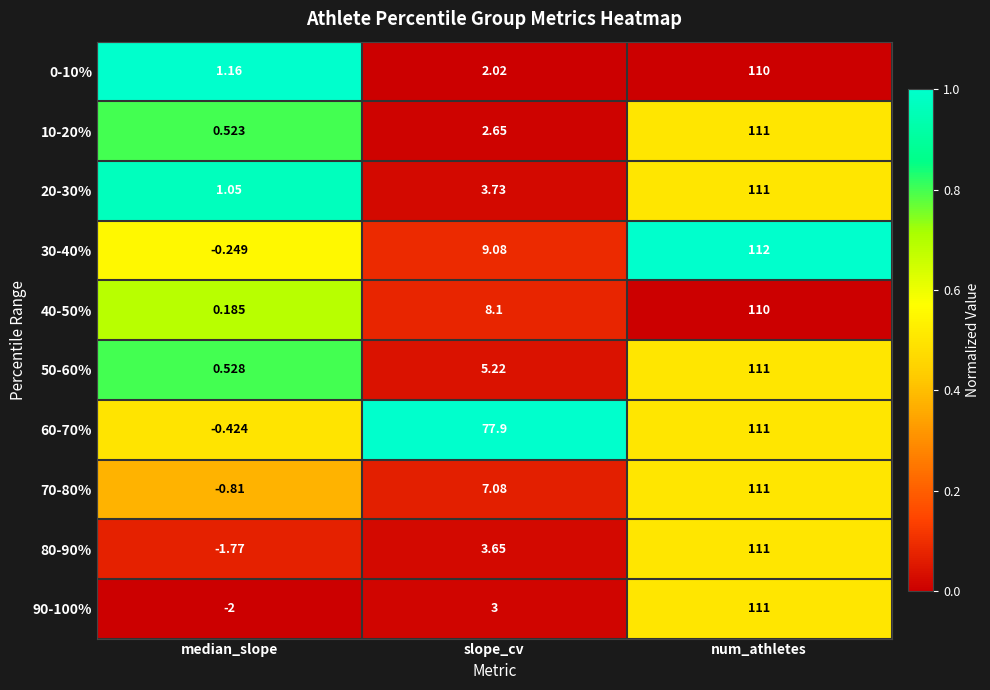

At which category is the sum across all series the highest?

num_athletes